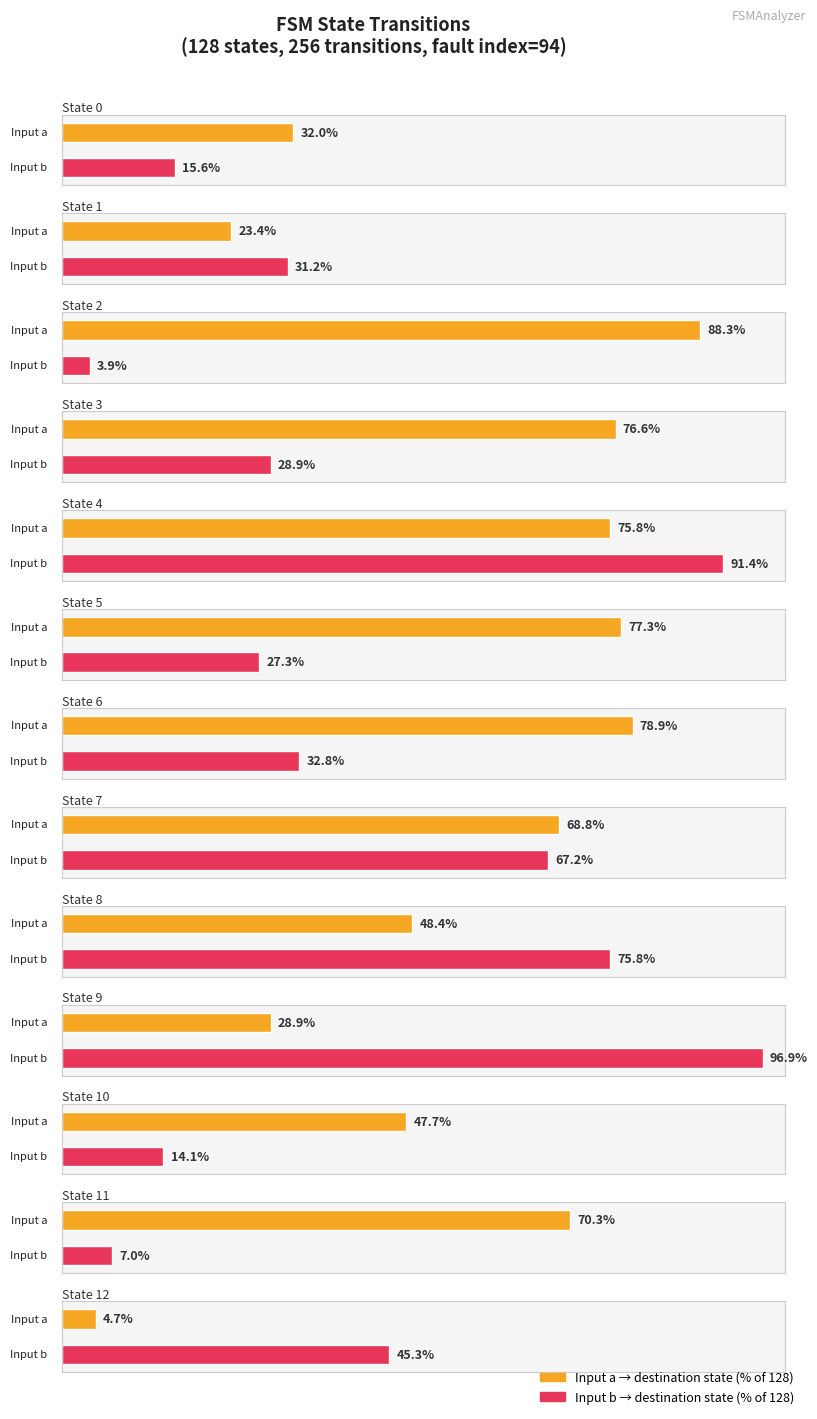

Does the chart contain stacked bars?

No